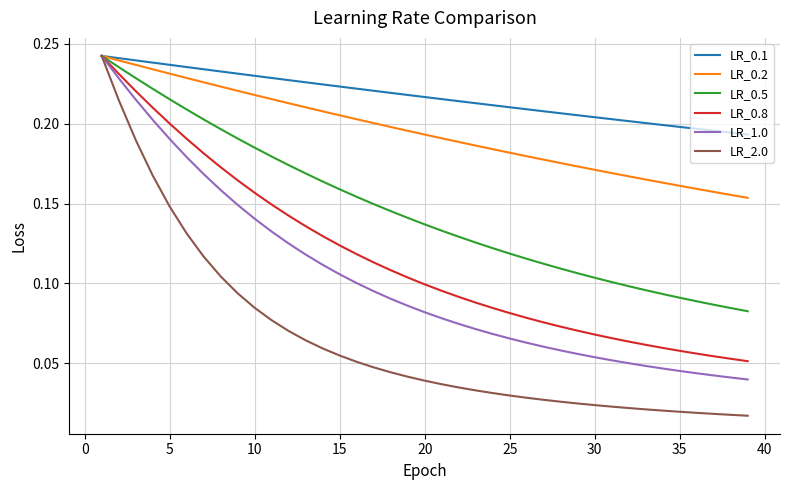

Which series has the largest total across all categories?

LR_0.1